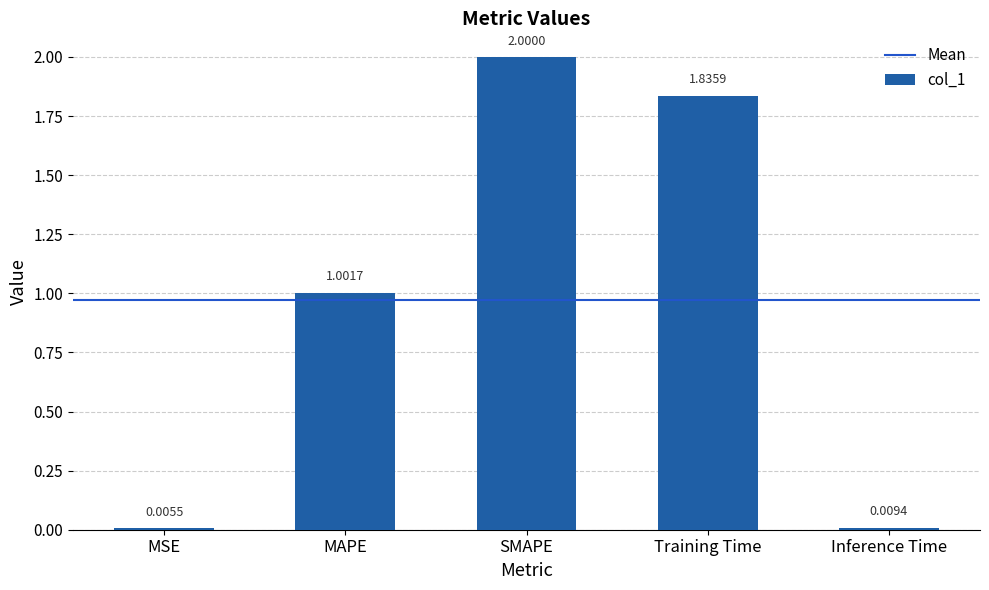

What is the change in value from MSE to Training Time?

+1.8